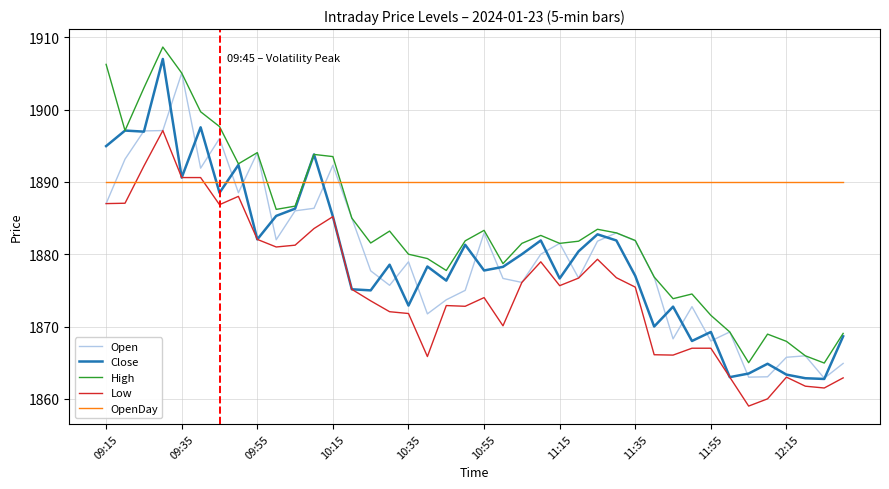

Rank the series by their maximum value, from lowest to highest.

OpenDay, Low, Open, Close, High